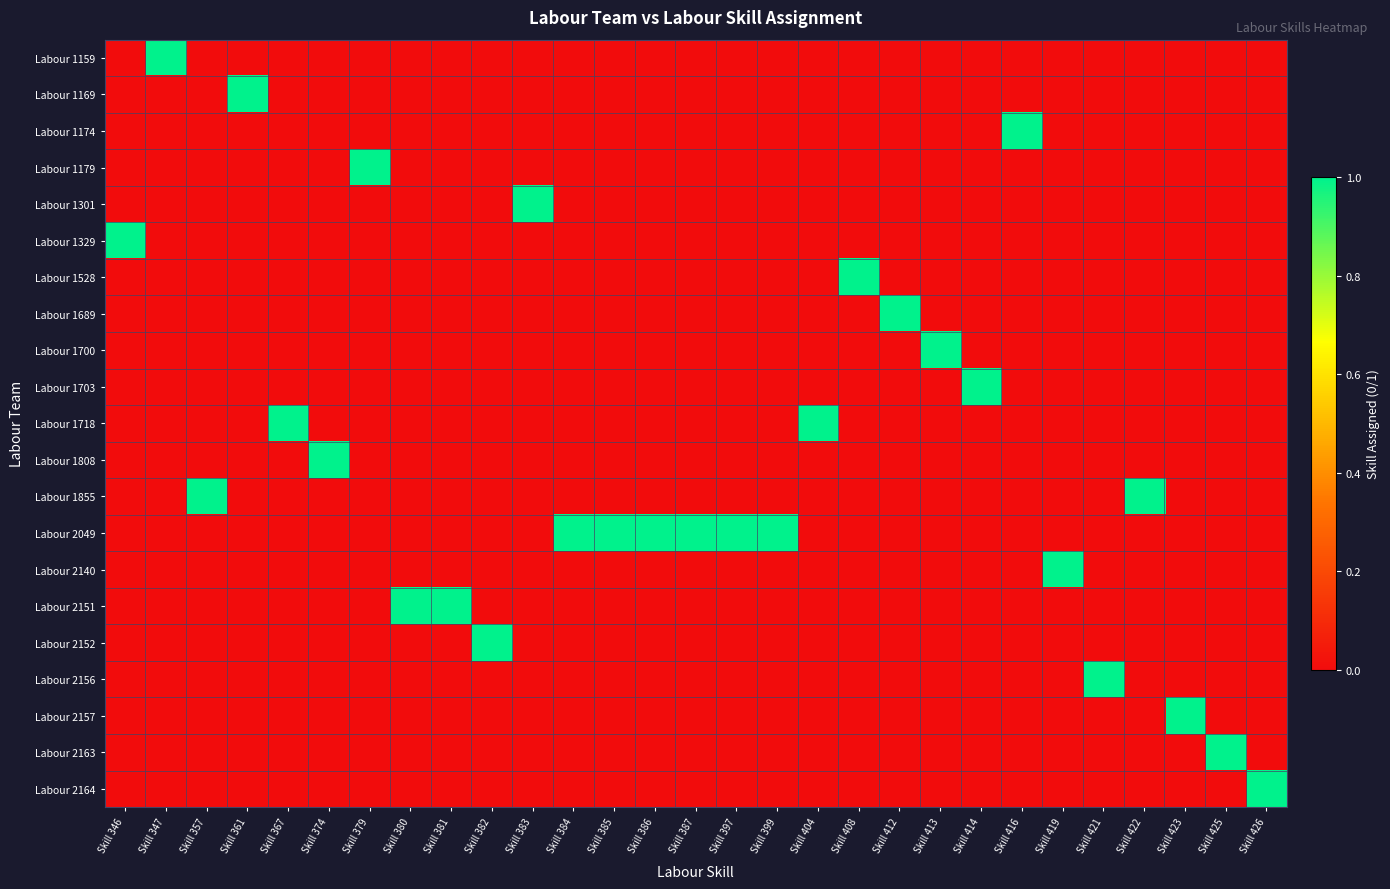

Which label corresponds to the largest value in the chart?

Skill 347